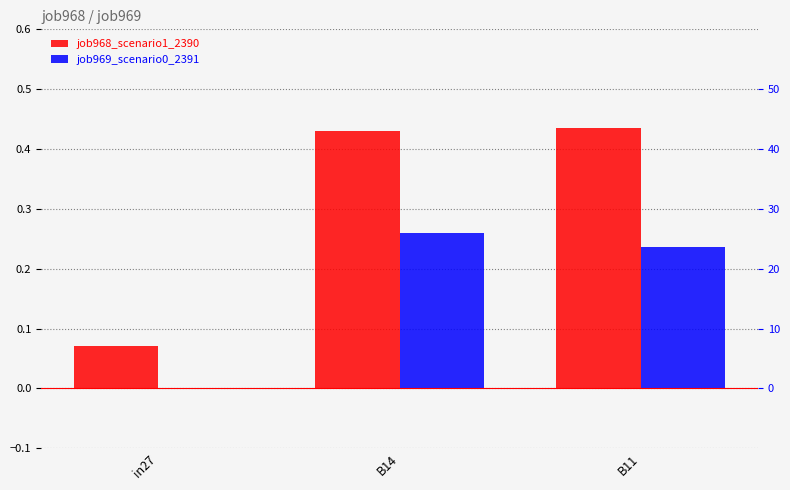

Which label corresponds to the largest value in the chart?

B11